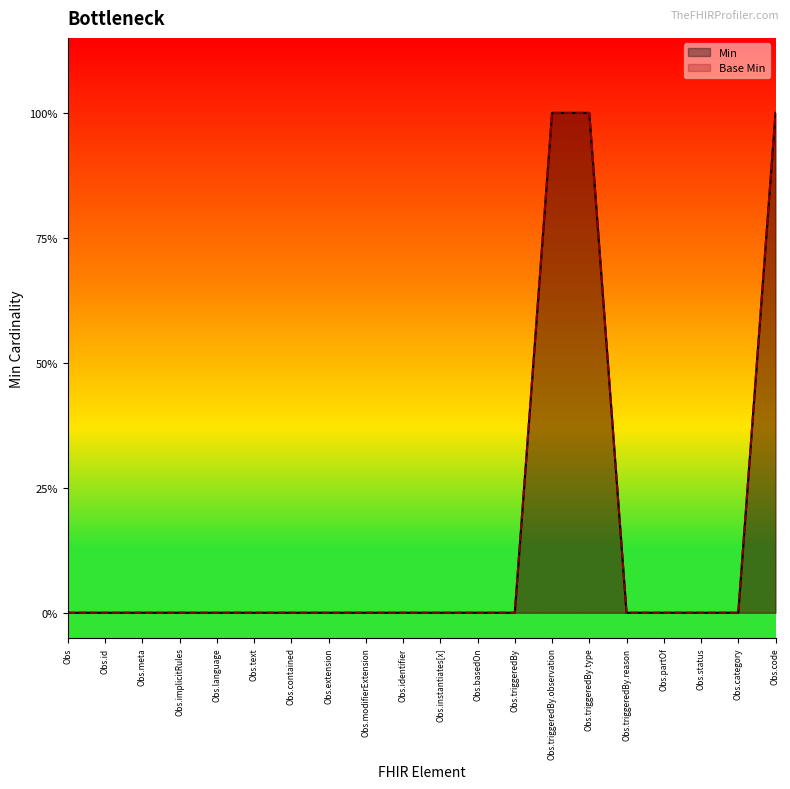

Is it true that Min equals 0 at Obs.identifier?

True